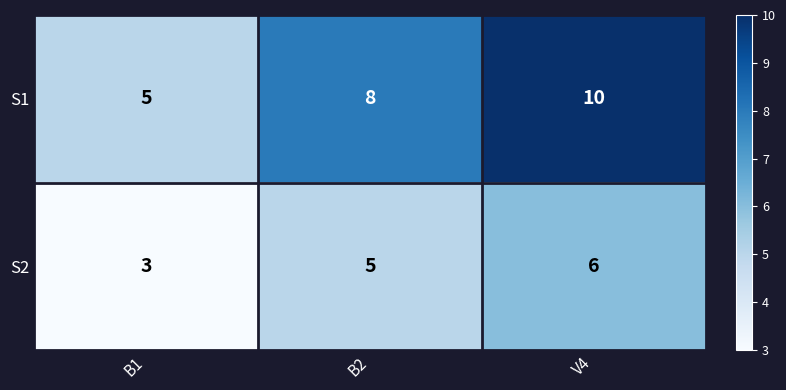

How many series are shown in this chart?

2